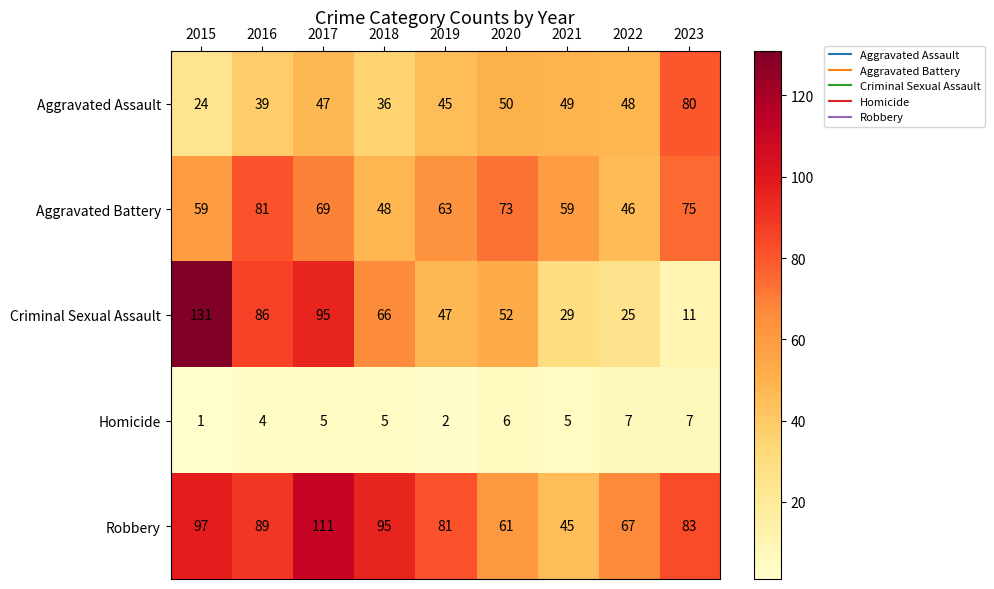

What is the difference between the highest and lowest values at 2020?

67